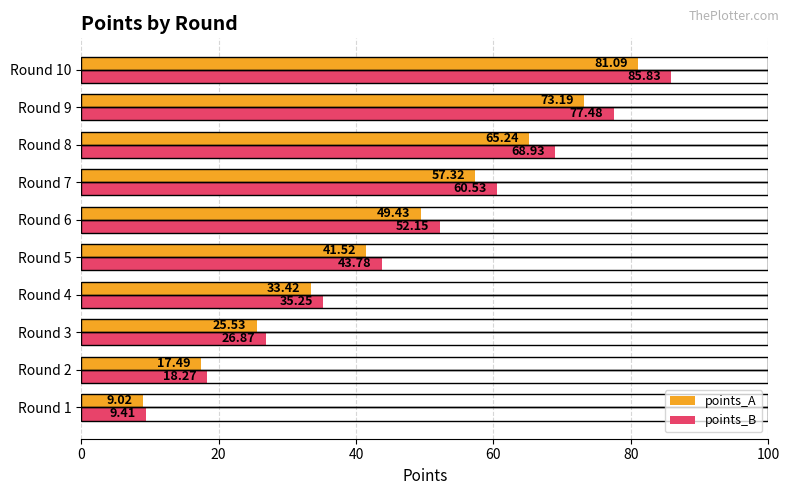

List the series in order of their peak value, lowest first.

points_A, points_B